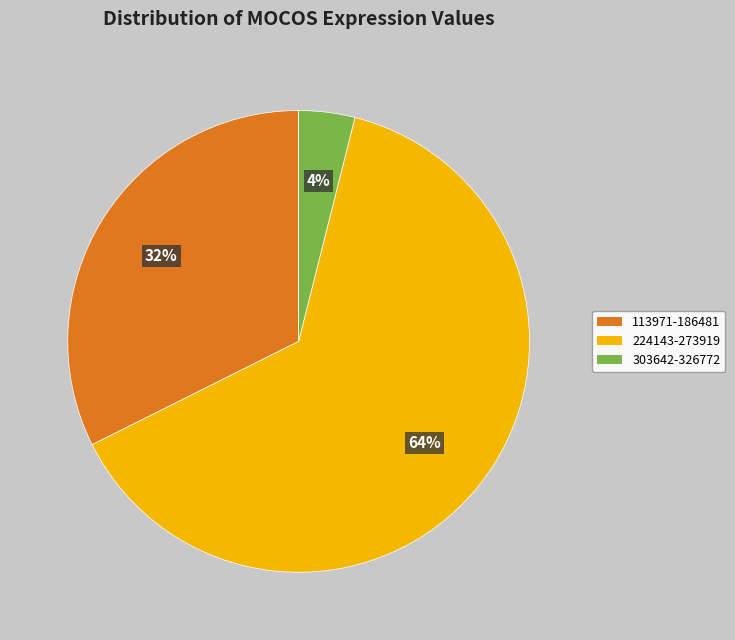

To the nearest percent, what is the average slice percentage?

33%